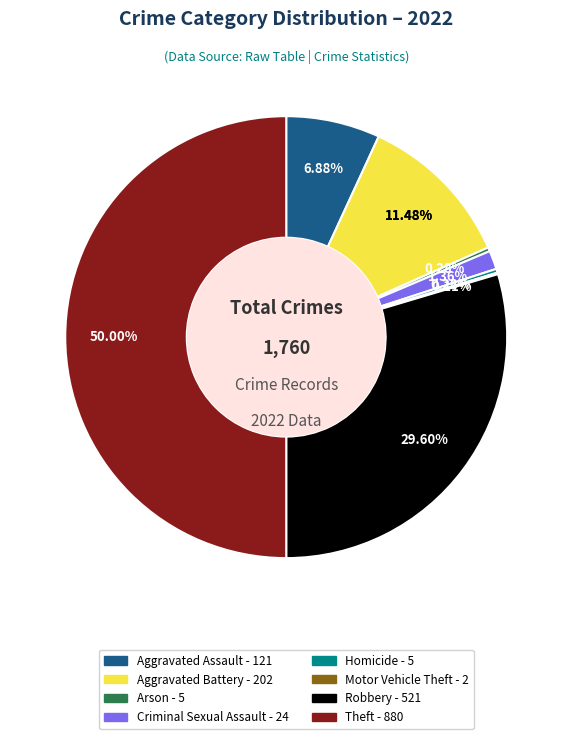

What is the change in value from Aggravated Assault to Robbery?

+400